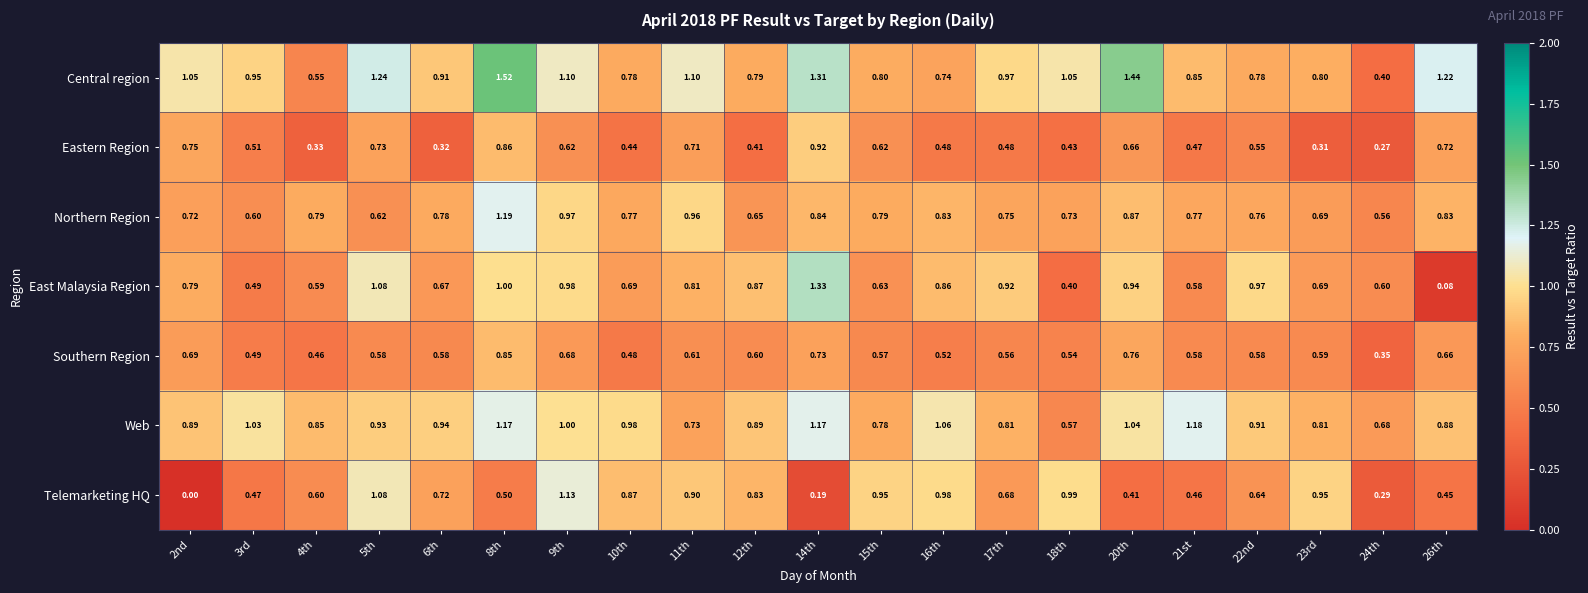

What is the total value across all series at 3rd?

4.5